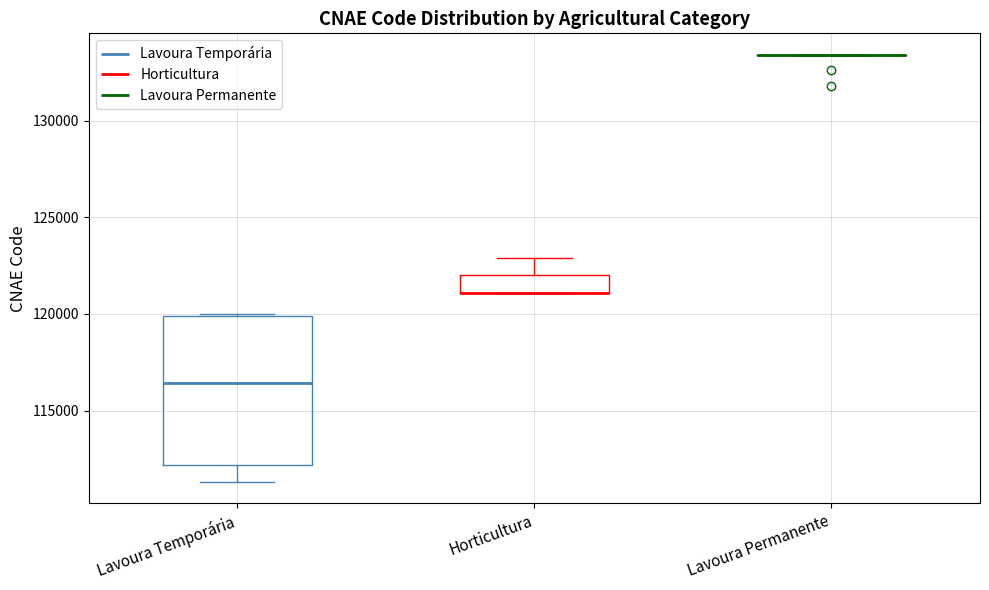

Reading left to right, read every box against the y-axis: the position of its median line, the range the box covers, and the ends of its whiskers. The values are not printed on the chart, so give them approximately, as read against the axis.

Lavoura Temporária: median 116500, box 112000 to 120000, whiskers 111500 to 120000
Horticultura: median 121000 (drawn on the box's lower edge), box 121000 to 122000, whiskers 121000 to 123000
Lavoura Permanente: box collapsed to a line at 133500, whiskers 133500 to 133500